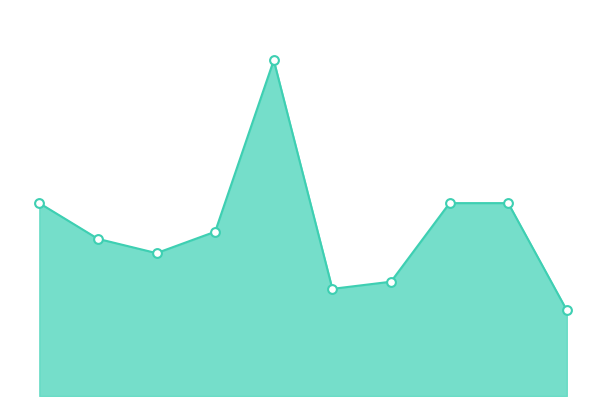

How many lines are shown in the chart?

1